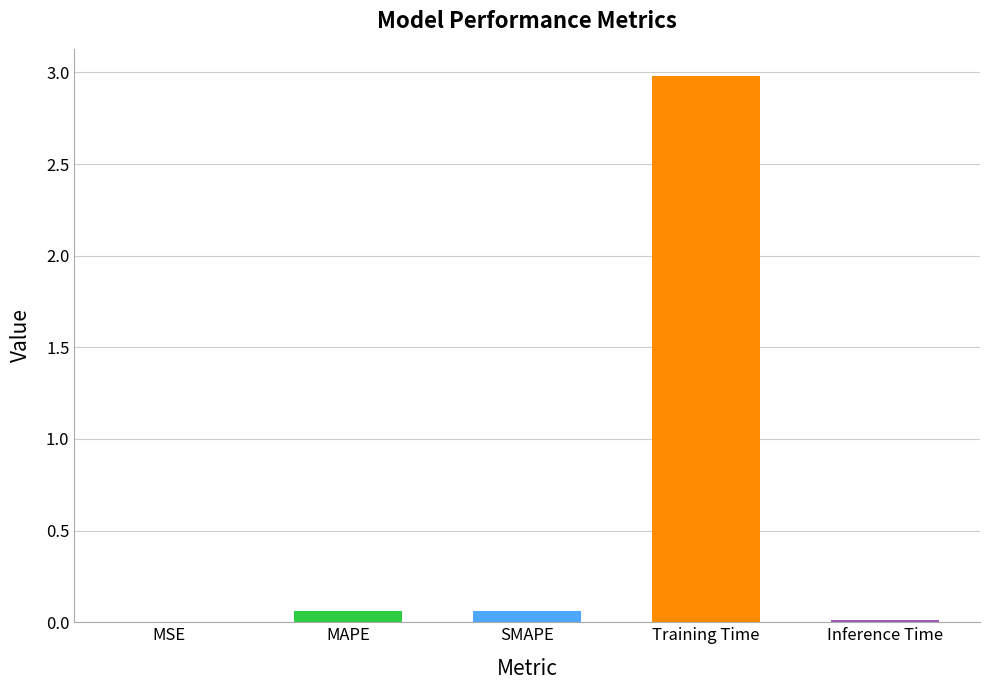

Between Training Time and MAPE, which is larger?

Training Time